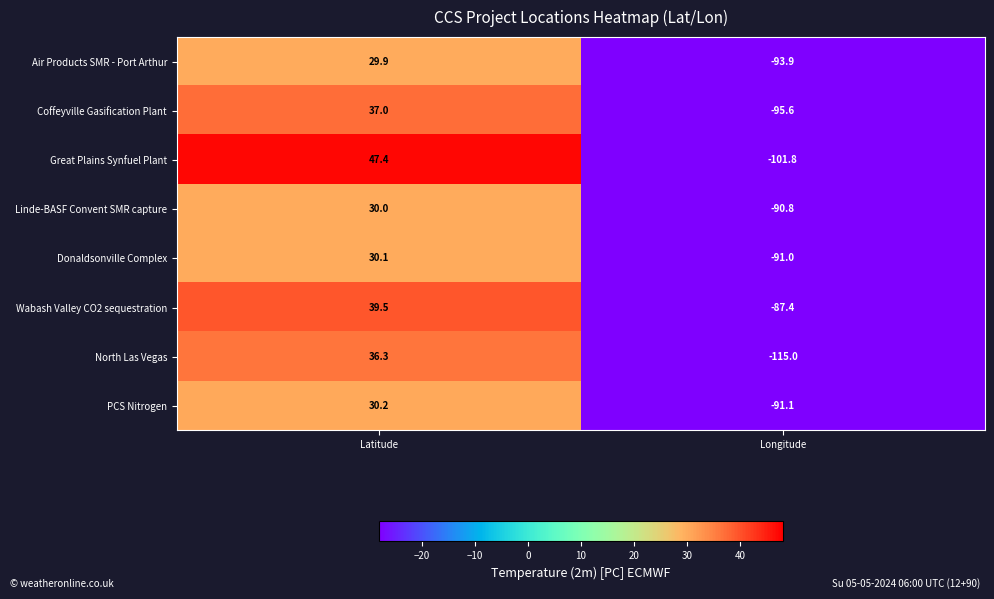

How many negative values does the Great Plains Synfuel Plant series have?

1